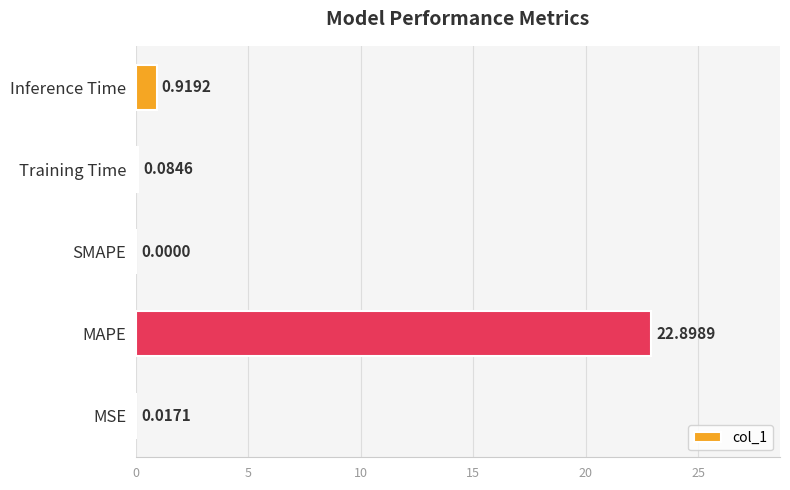

Which has a higher value, SMAPE or MAPE?

MAPE